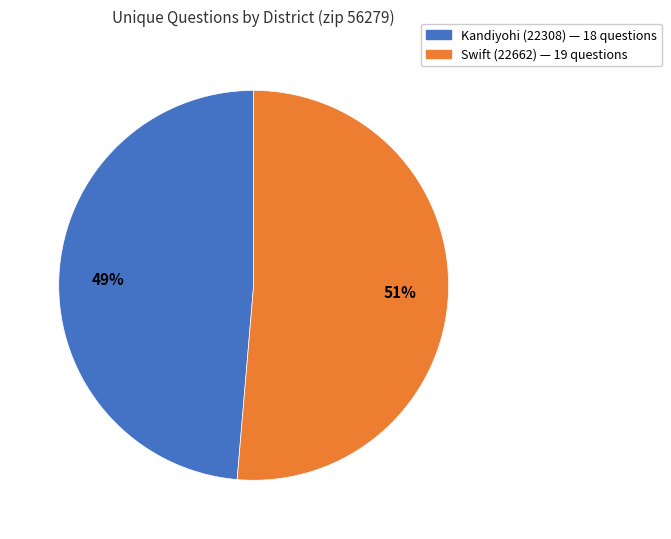

Is the sum of Swift (22662) and Kandiyohi (22308) greater than half?

Yes